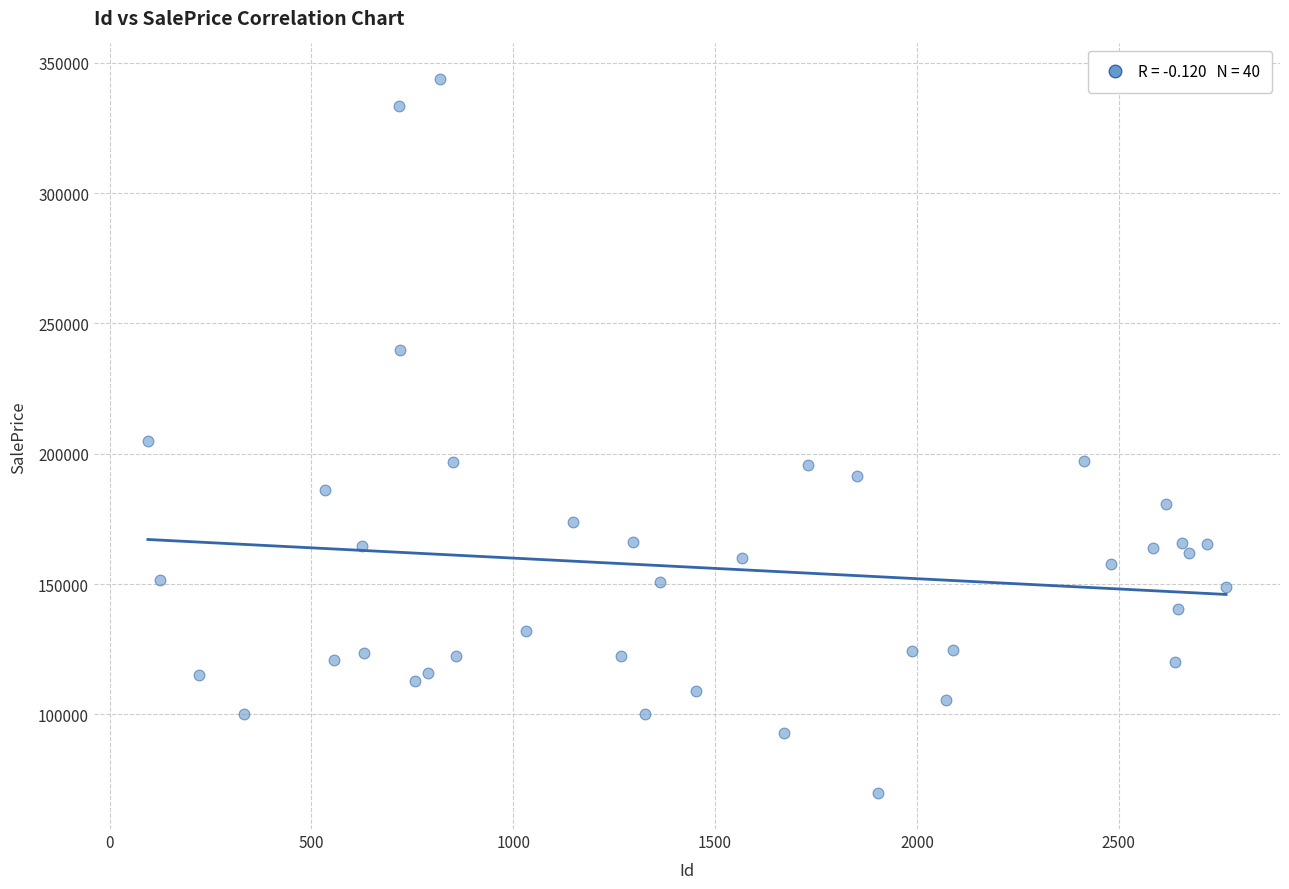

What is the range of X values (max minus min)?

2671.0